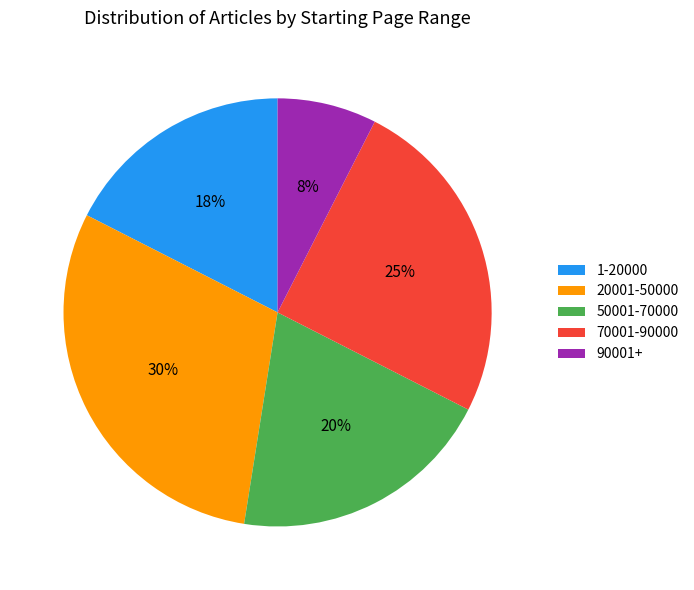

Is the sum of 20001-50000 and 70001-90000 greater than half?

Yes